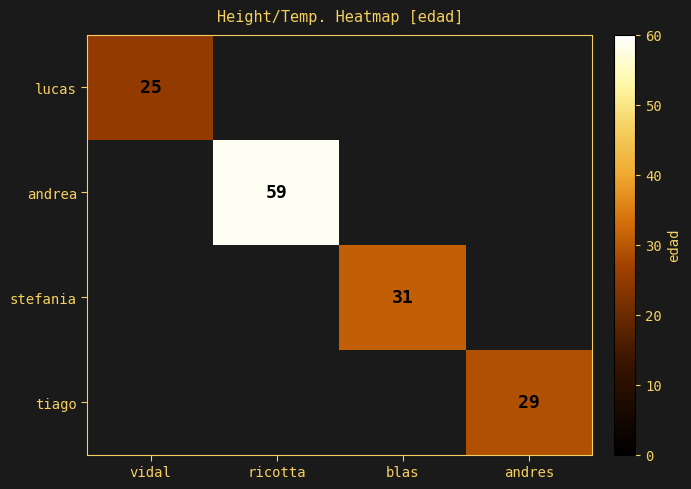

True or false: stefania has a value of 17 at blas.

False